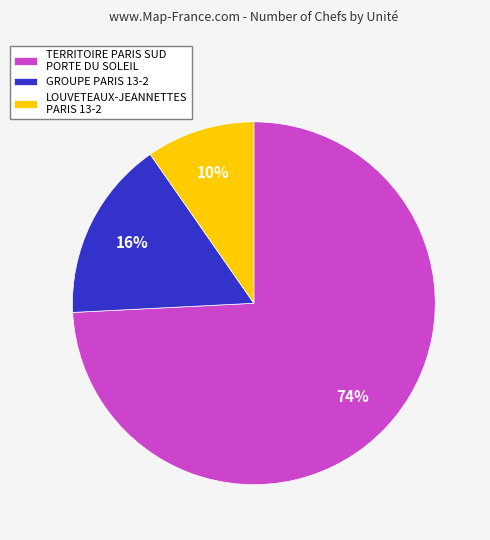

To the nearest percent, what percentage of the pie is LOUVETEAUX-JEANNETTES PARIS 13-2?

10%